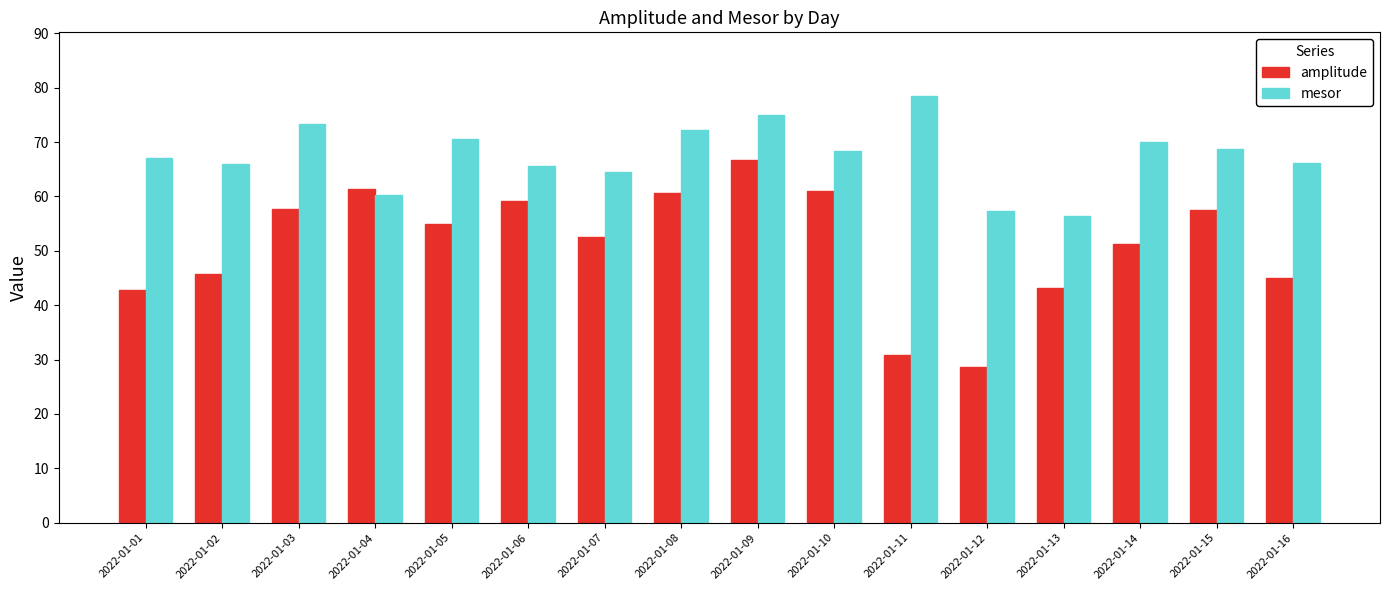

What is the highest value of the mesor series?

78.4